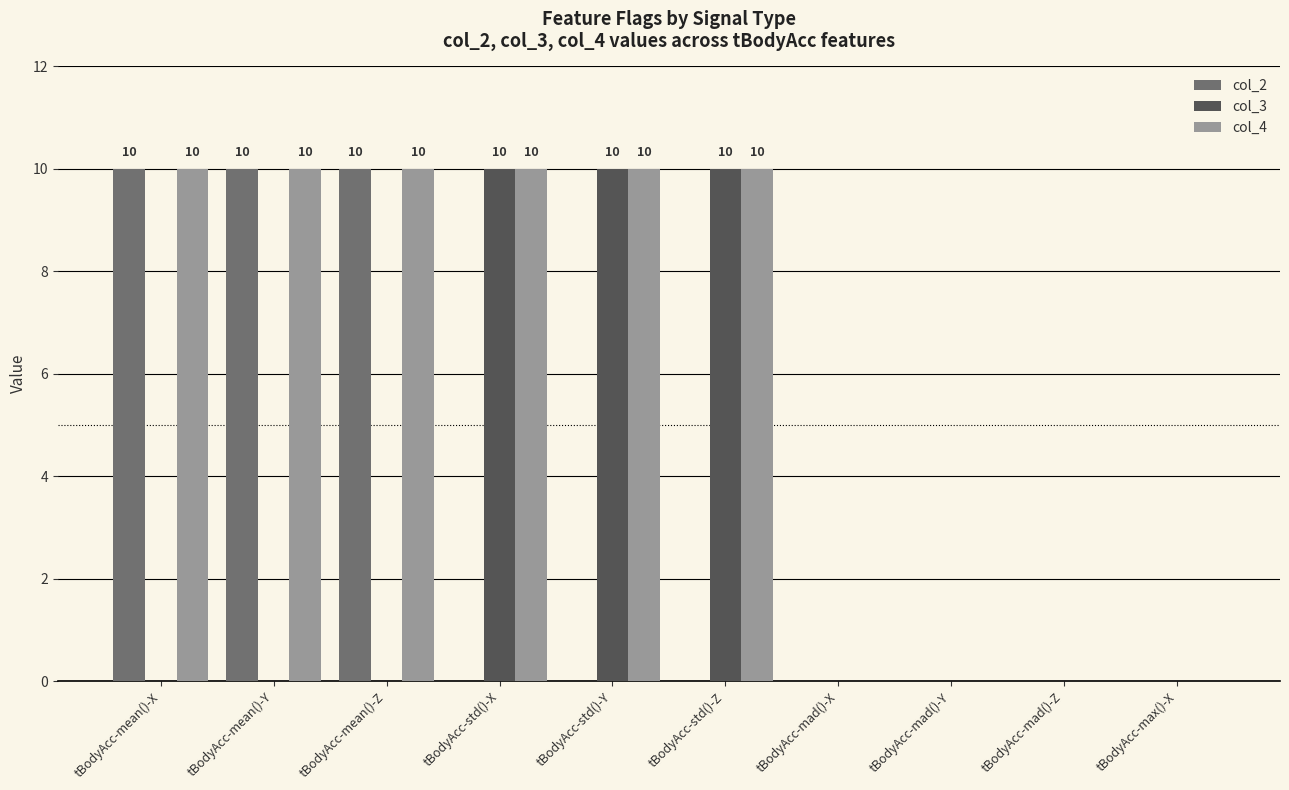

What is the sum of all col_2 values?

30